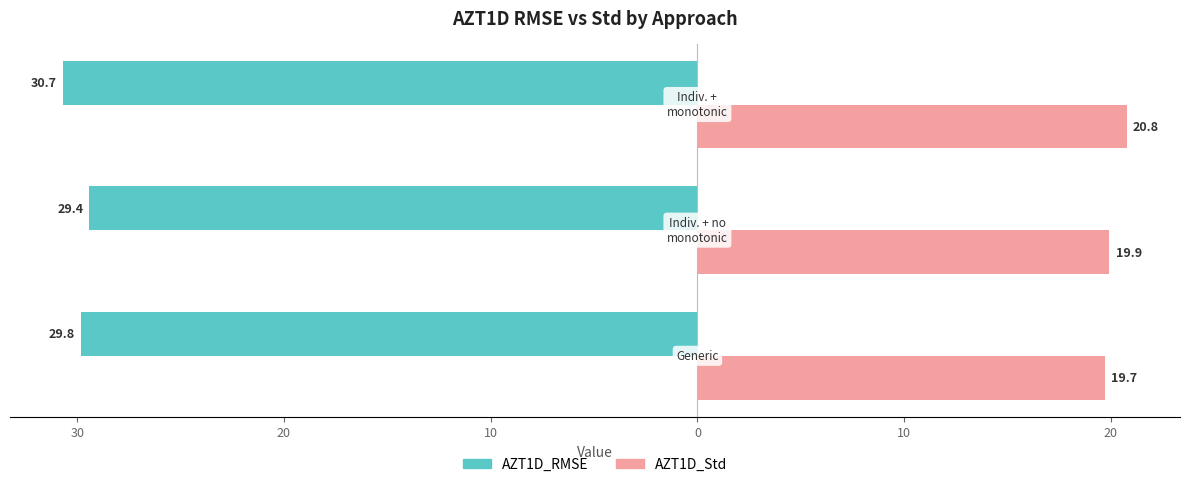

What is the lowest value of the AZT1D_RMSE series?

-30.7